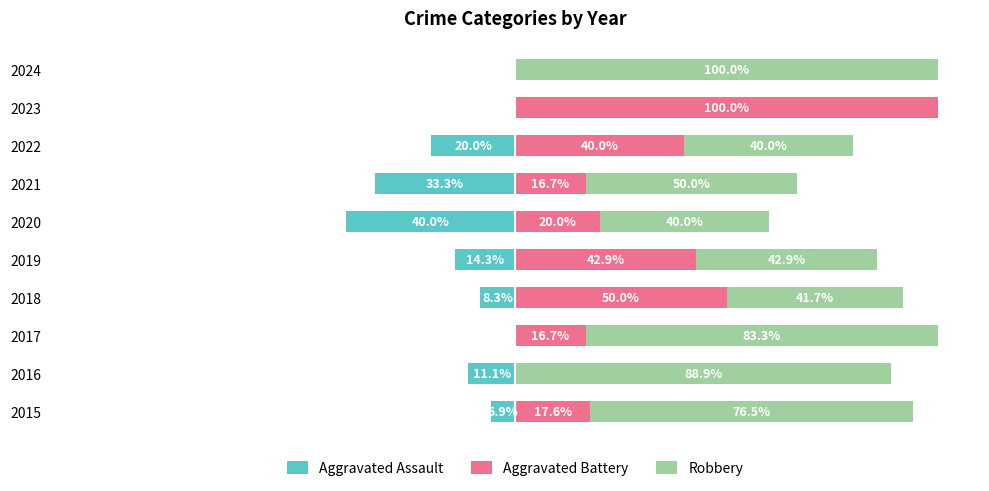

At 2019, list the series in order from smallest to largest.

Aggravated Assault, Aggravated Battery, Robbery